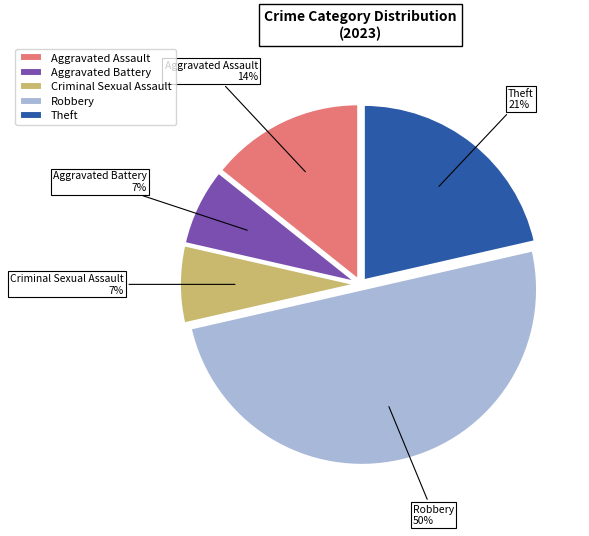

Is it true that Aggravated Assault is 14% of the pie?

True